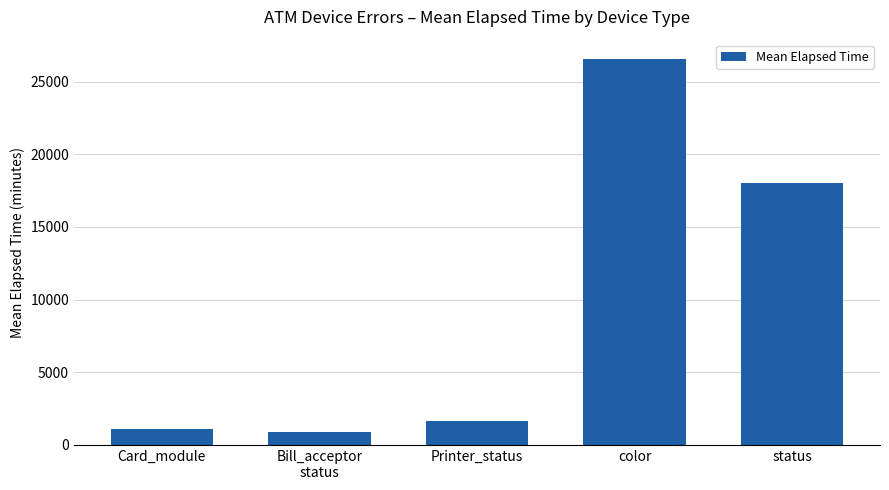

What is the ratio of the value at Bill_acceptor
status to the value at status?

0.1